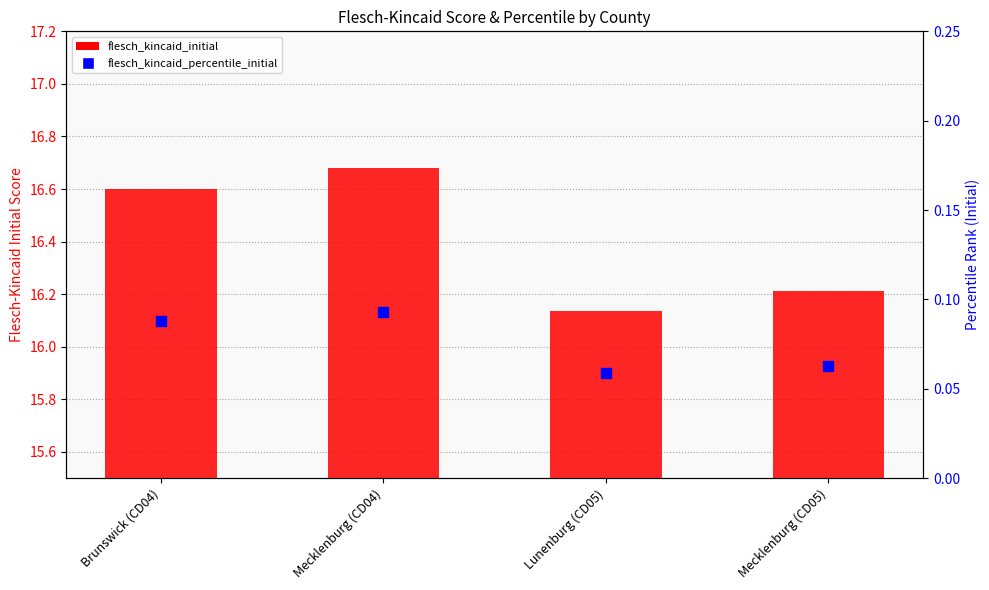

Which series reaches the minimum Y coordinate?

flesch_kincaid_percentile_initial